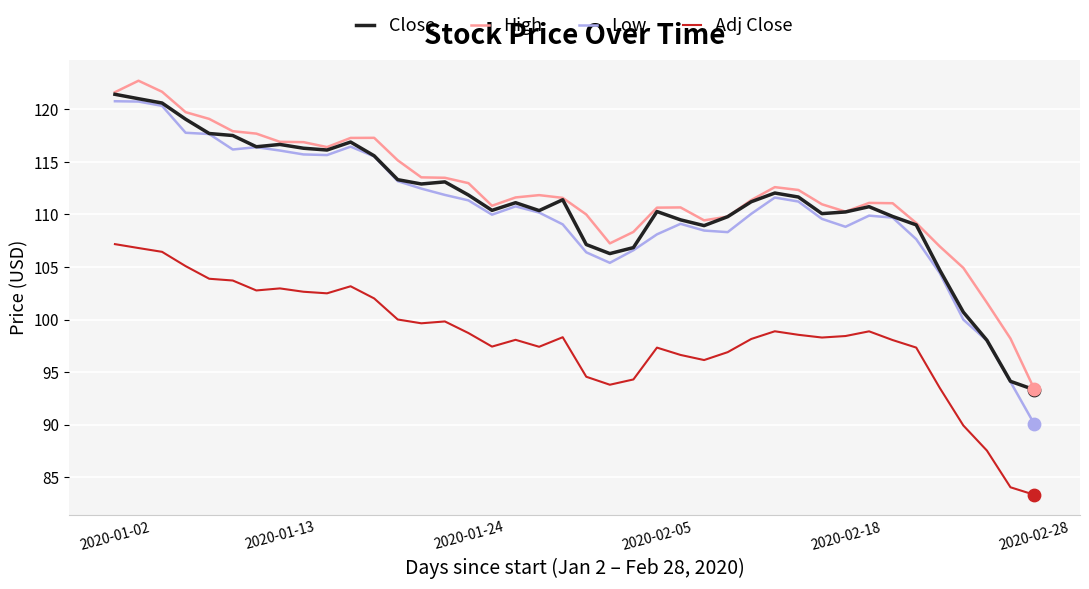

Which series has the widest spread of values?

Low